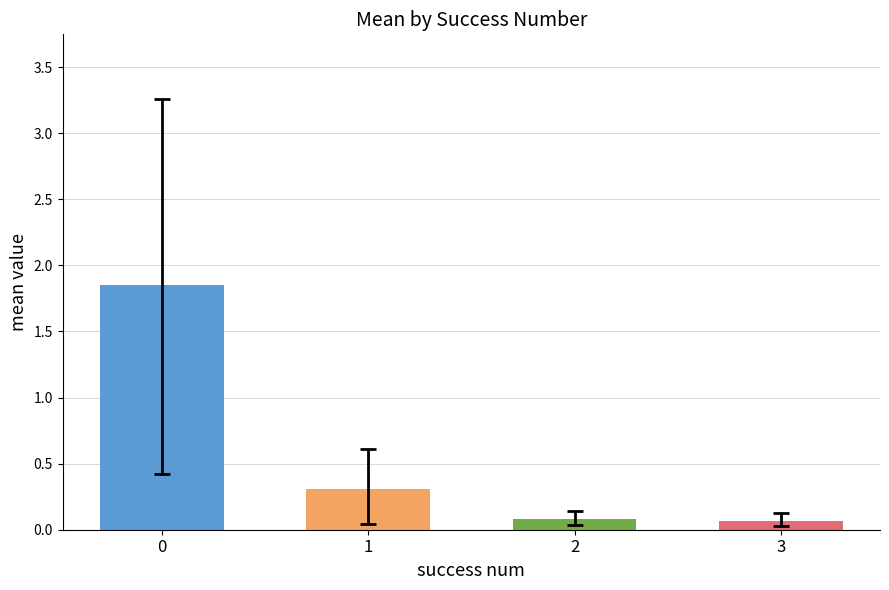

What is the sum of all values?

2.3